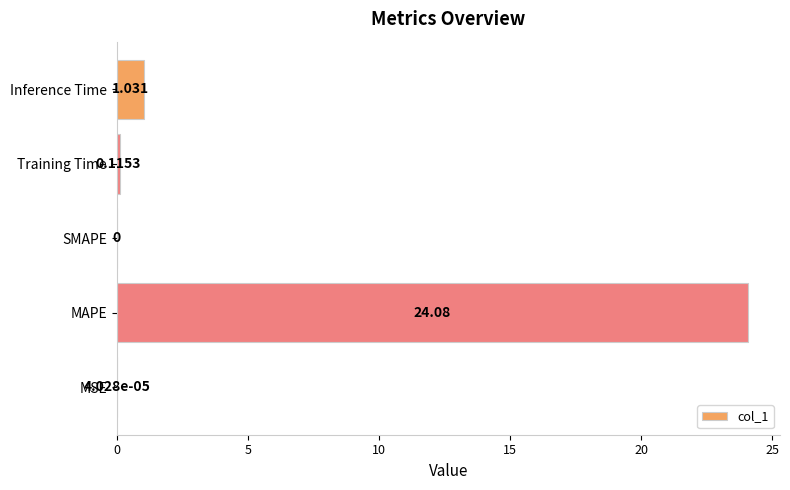

Which category has the highest value across all series?

MAPE